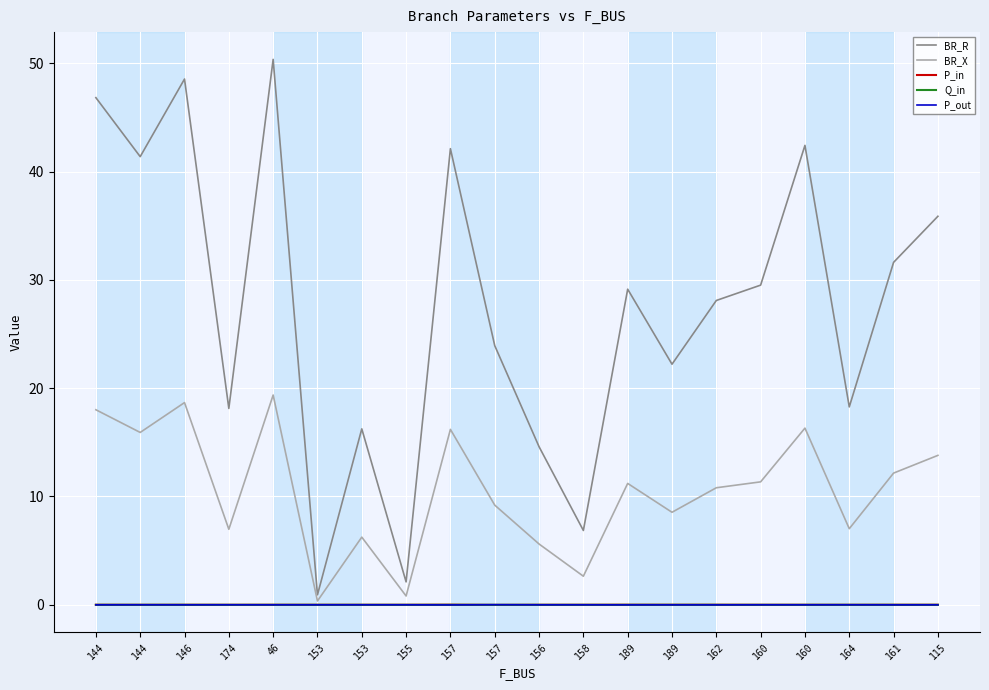

Between 174 and 115, which series saw the biggest shift?

BR_R